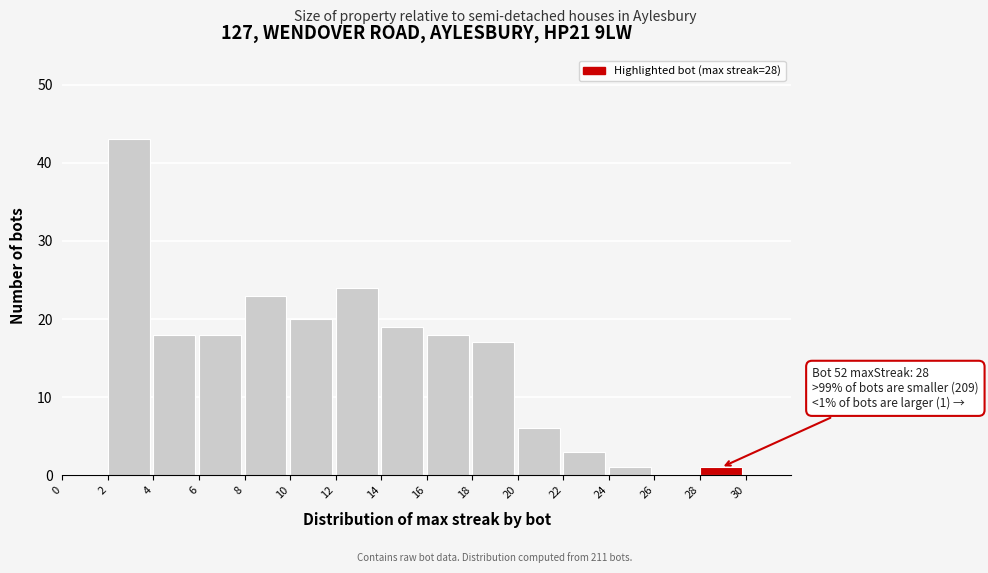

Over which range of the x-axis is the bar tallest?

2 to 4